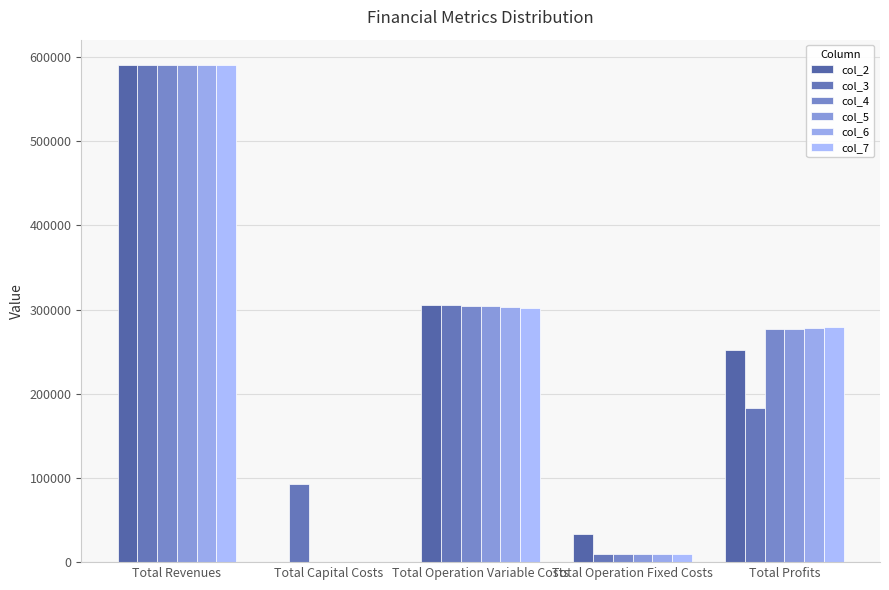

Rank the series at Total Operation Variable Costs from highest to lowest value.

col_2, col_3, col_4, col_5, col_6, col_7